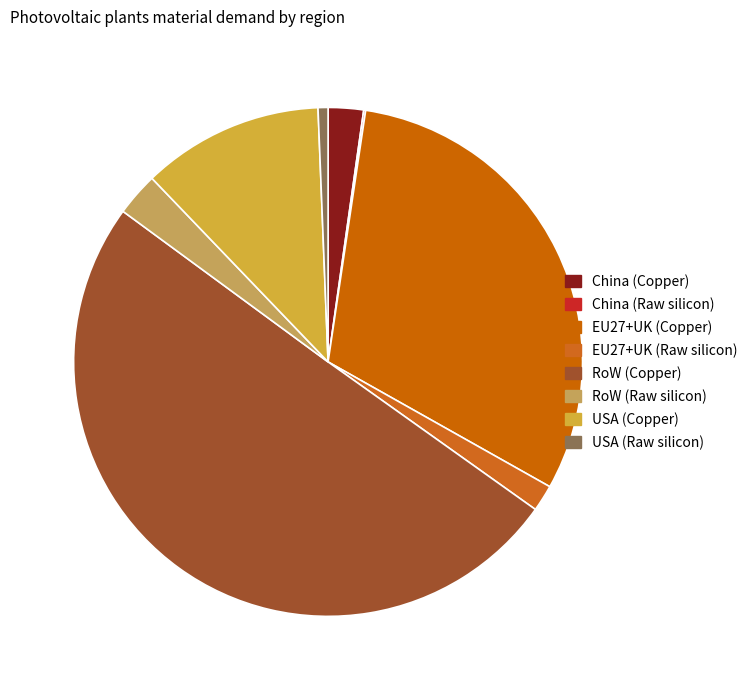

Which category has the smallest portion of the pie?

China (Raw silicon)